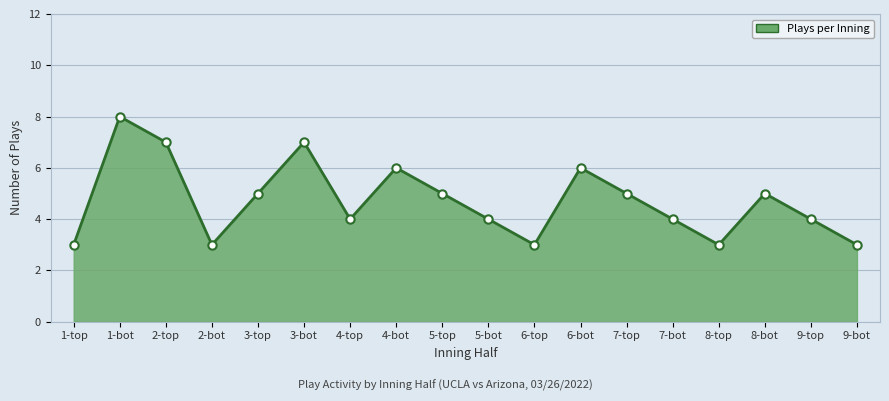

What is the change in value from 1-top to 3-top?

+2